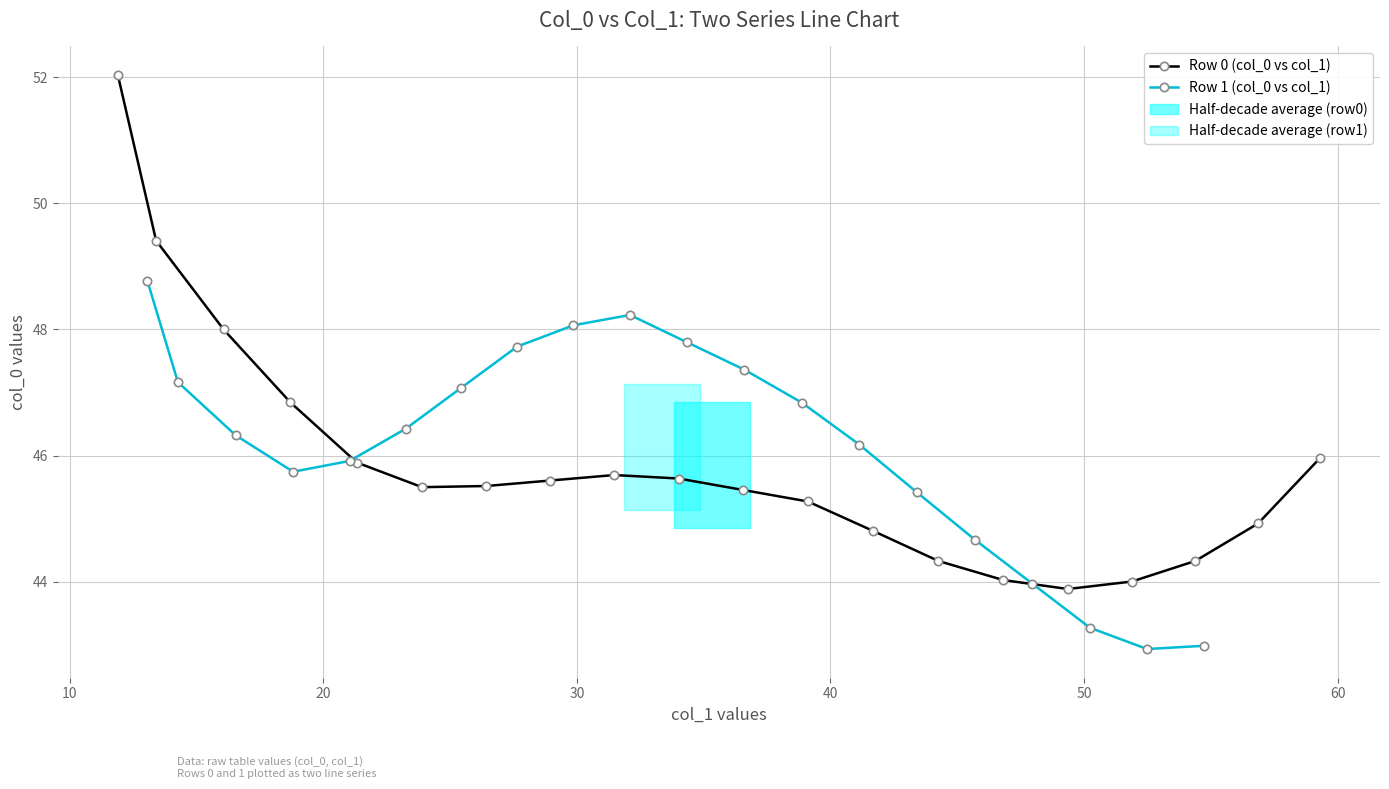

What is the value of the Row 0 (col_0 vs col_1) point at the 20th from the left?

46.0